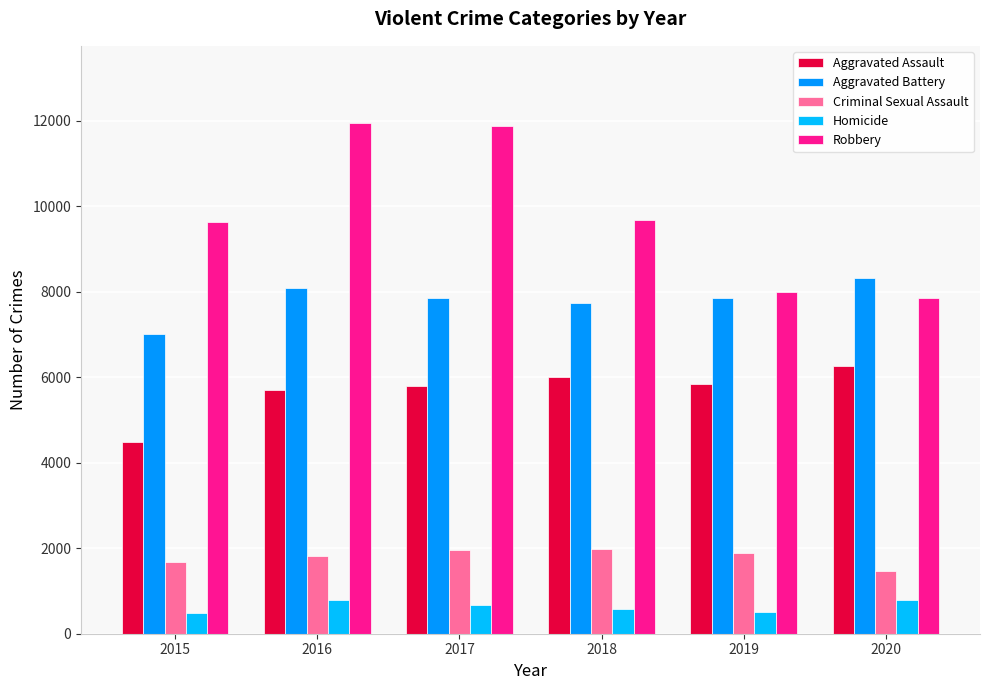

What is the total value across all series at 2017?

28141